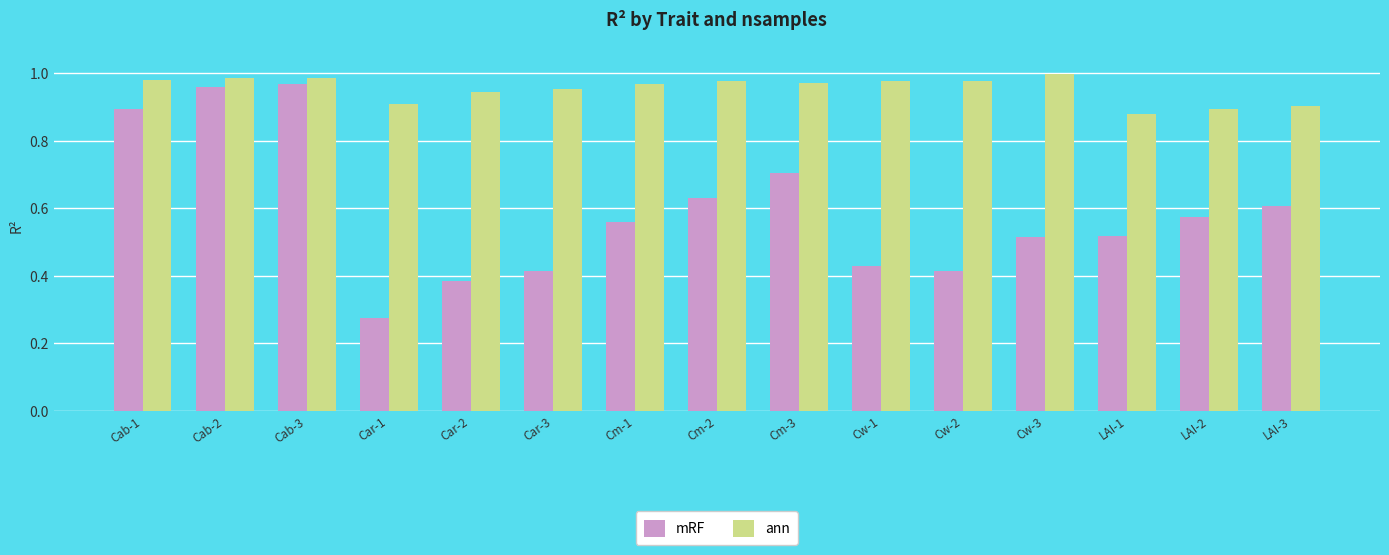

What are all the series names shown in the legend?

mRF, ann